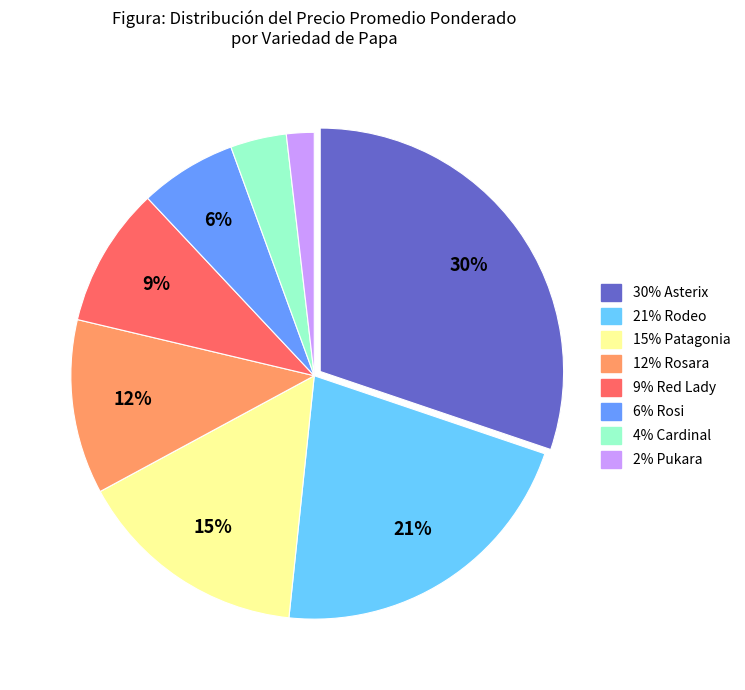

Does any single category account for the majority?

No